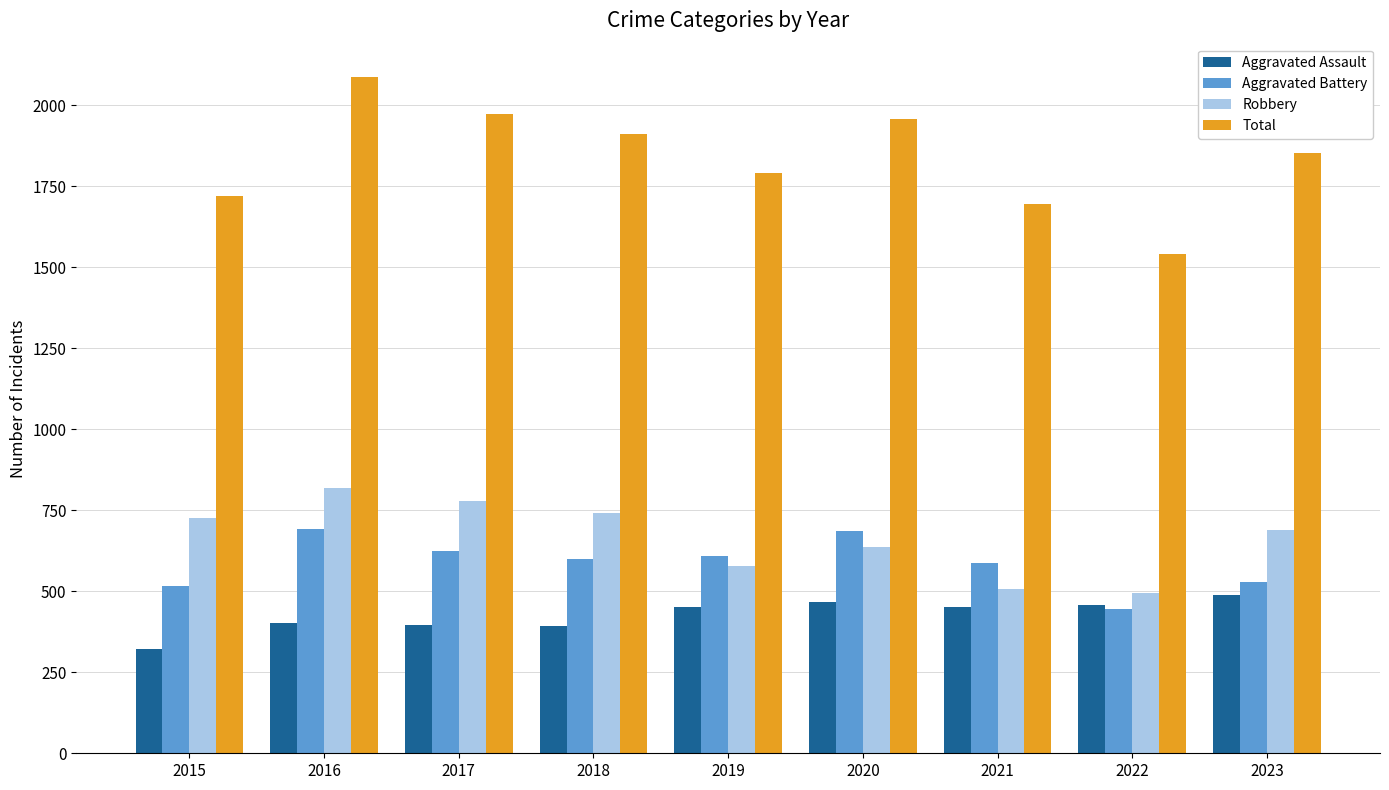

How many bars are there in total?

36